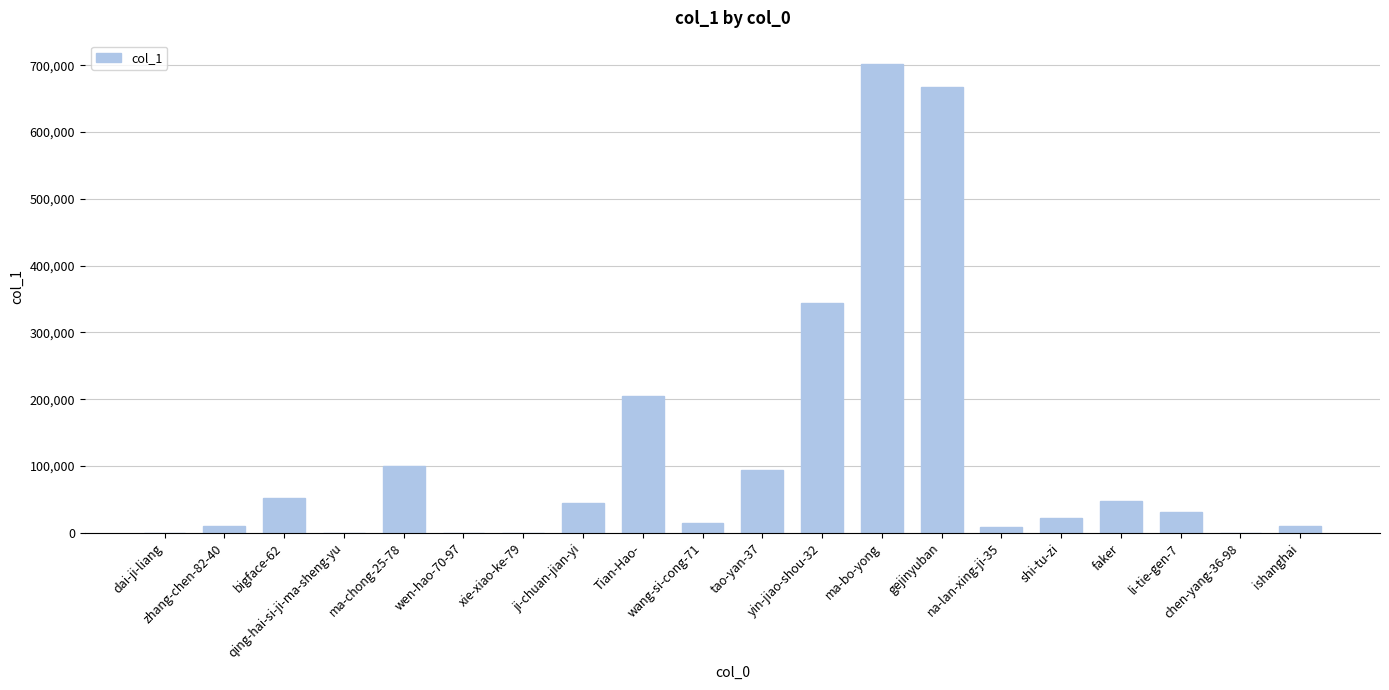

Between shi-tu-zi and tao-yan-37, which is larger?

tao-yan-37